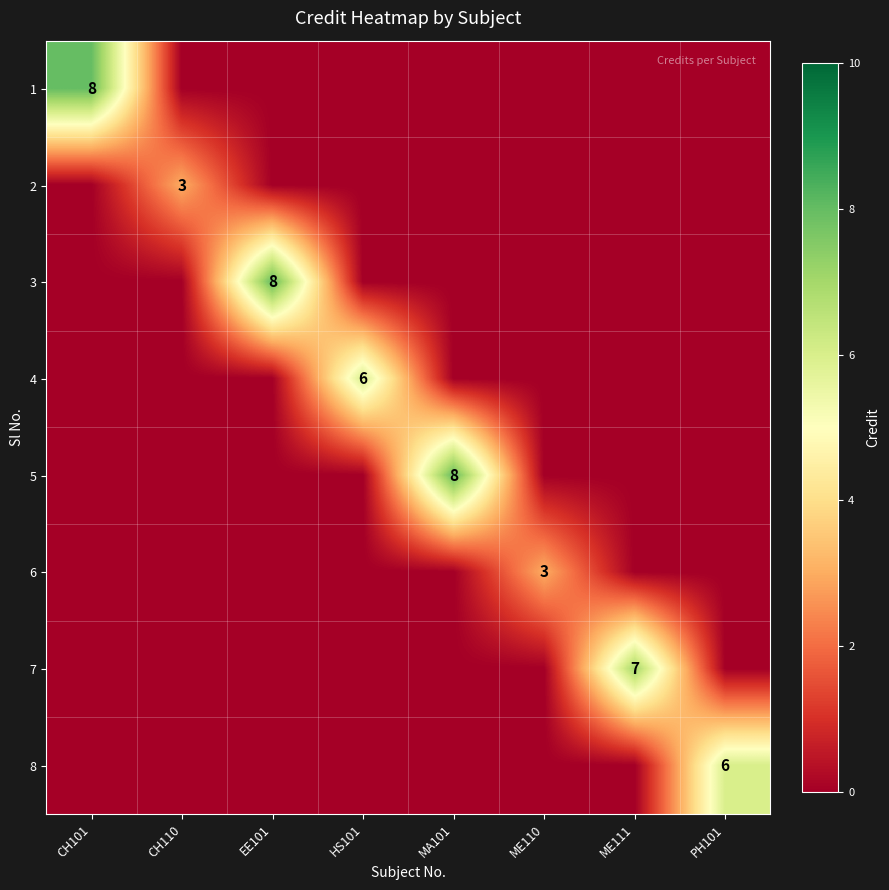

Is it true that 4 equals 4 at HS101?

False